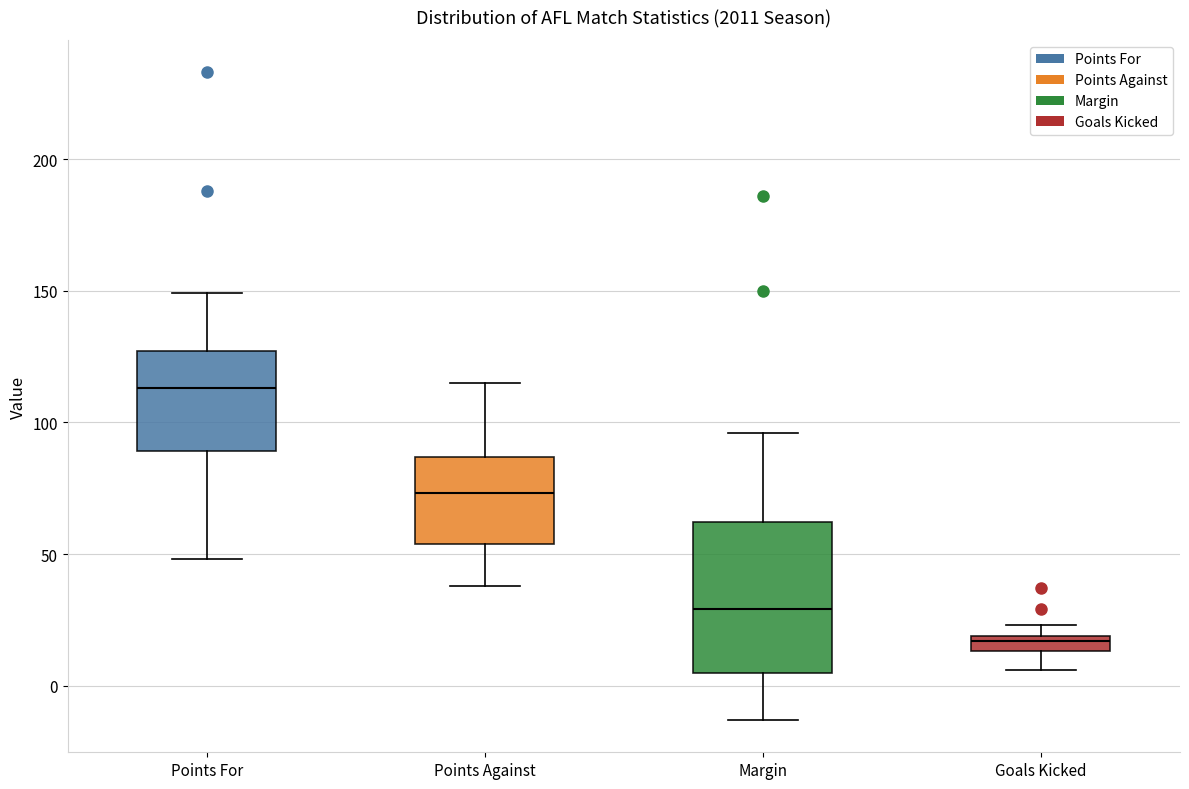

Which box has the highest median line?

Points For